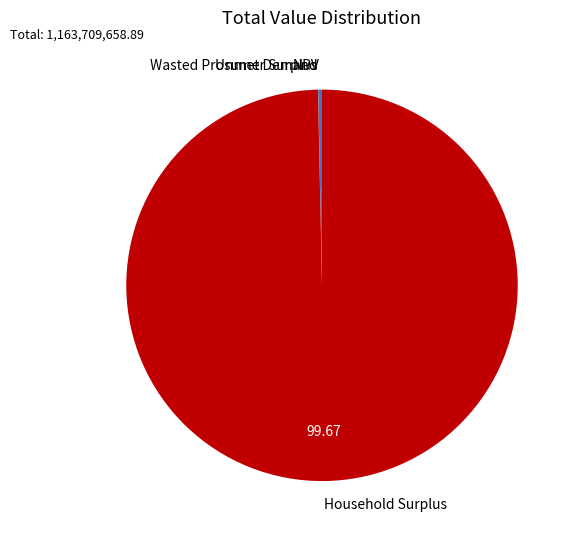

Is it true that Household Surplus is 100% of the pie?

True